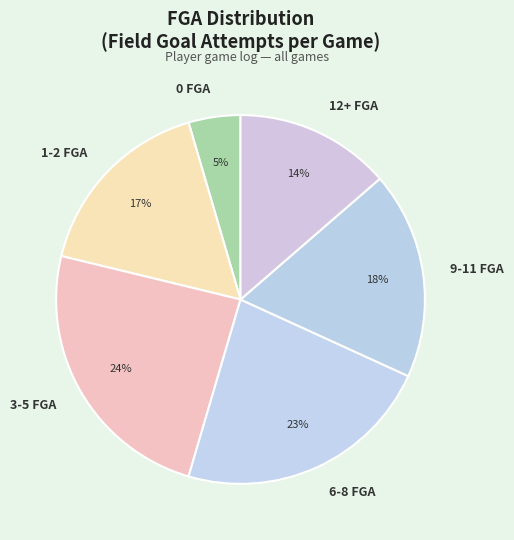

Combined, do 12+ FGA and 3-5 FGA account for over 50%?

No